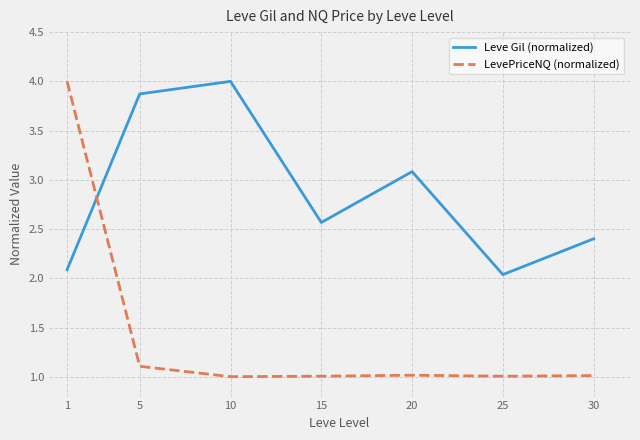

What is the difference between the maximum and second lowest values in the LevePriceNQ (normalized) series?

3.0